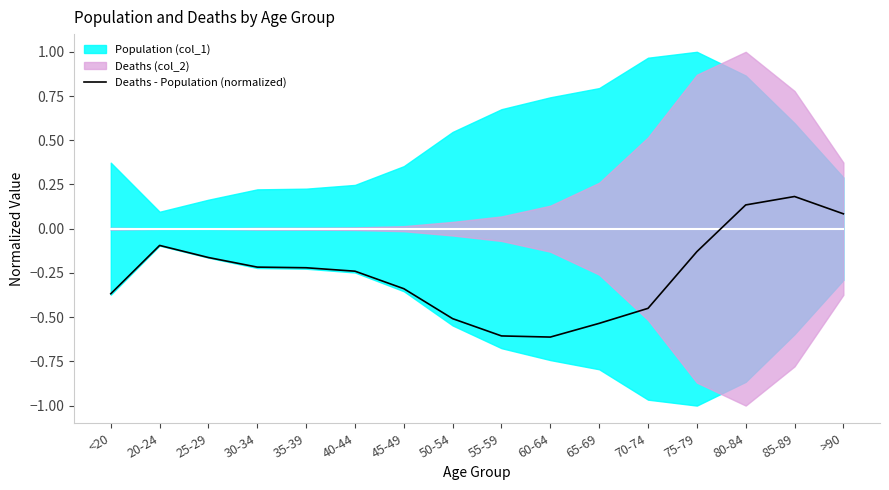

What is the smallest value displayed?

-0.6